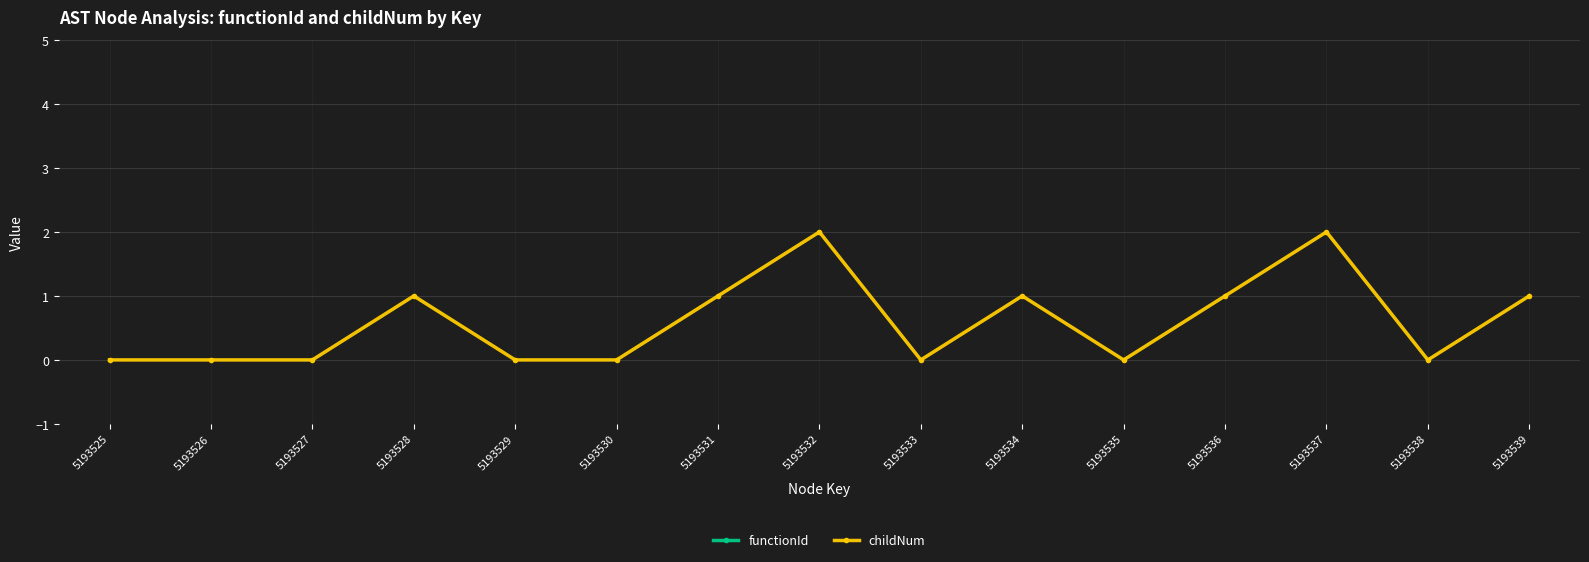

At how many categories does at least one series exceed 2093862?

15